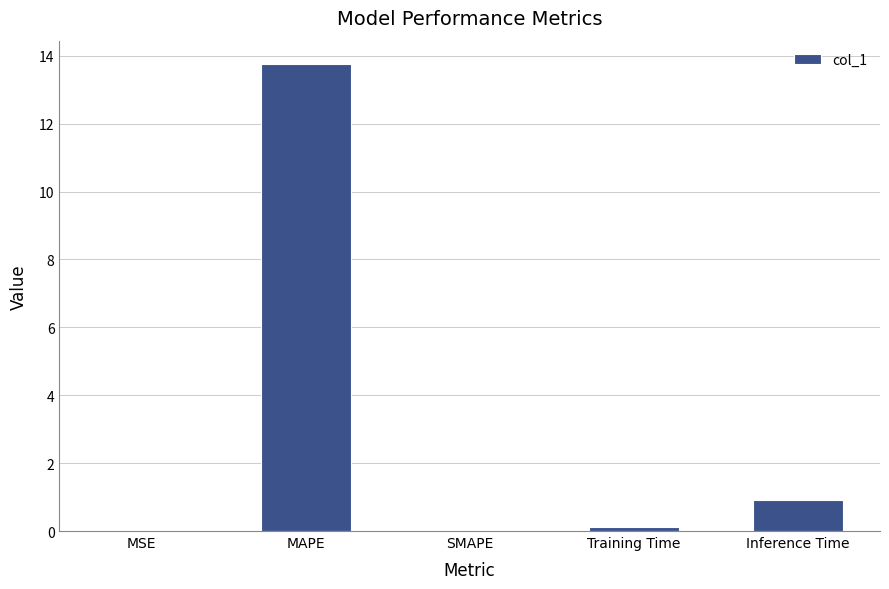

The chart shows a value of 5.8 at SMAPE. True or false?

False